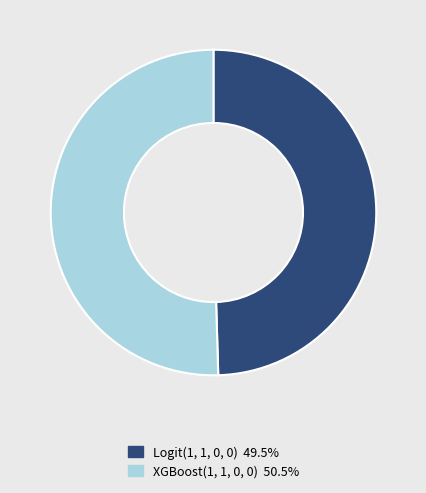

Is the sum of Logit(1, 1, 0, 0) and XGBoost(1, 1, 0, 0) greater than half?

Yes